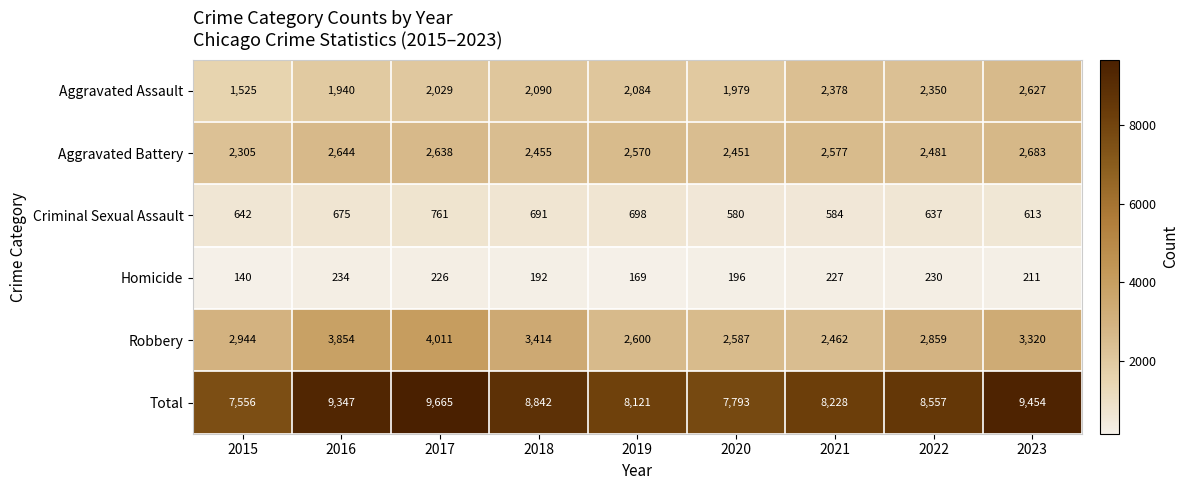

What is the minimum value for Aggravated Battery?

2305